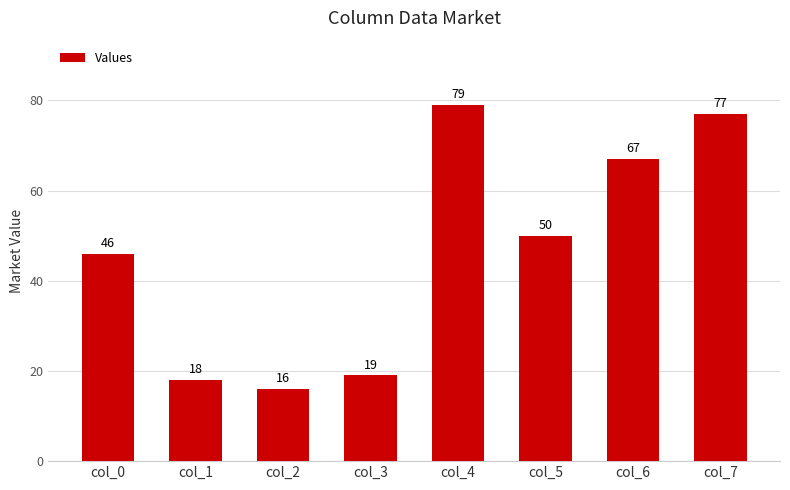

What is the minimum value shown in the chart?

16